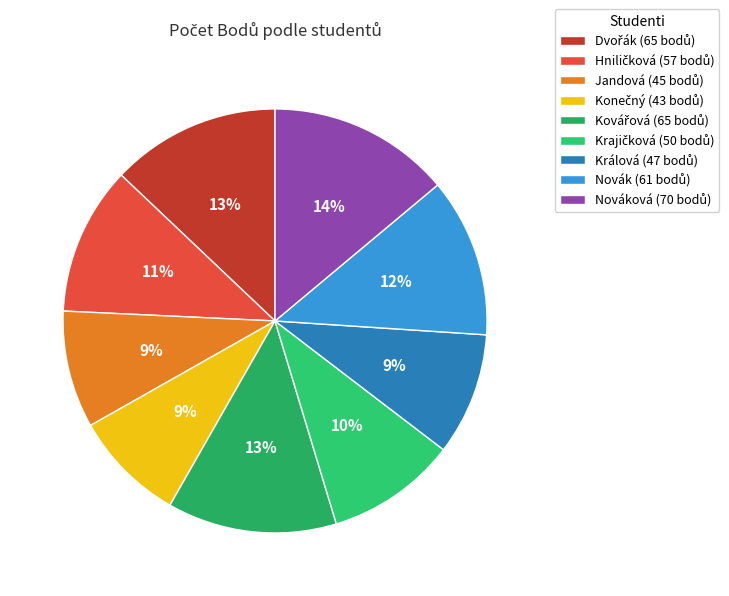

How many slices are in this pie chart?

9